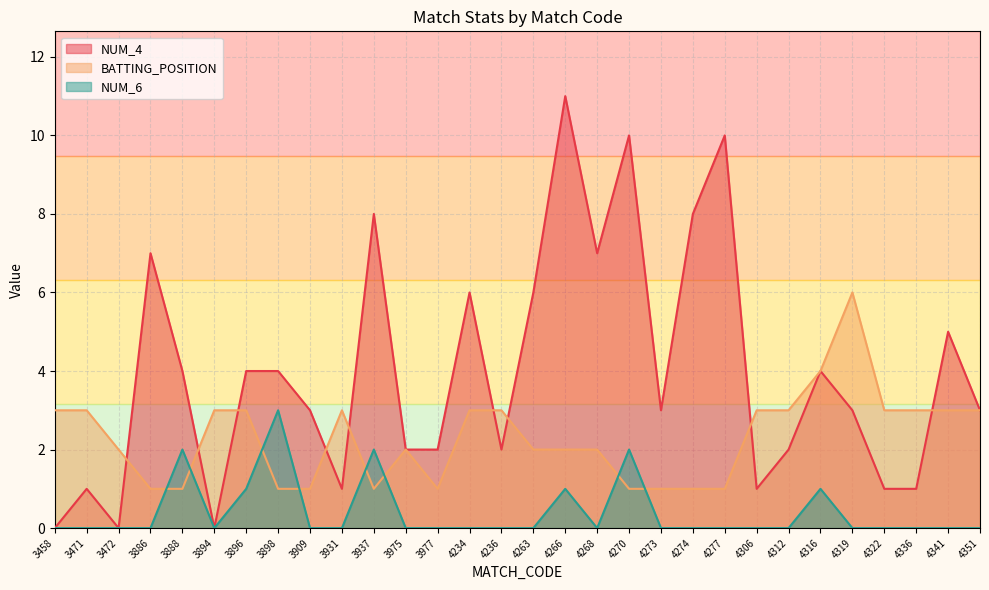

Is it true that NUM_4 equals 3 at 4351?

True